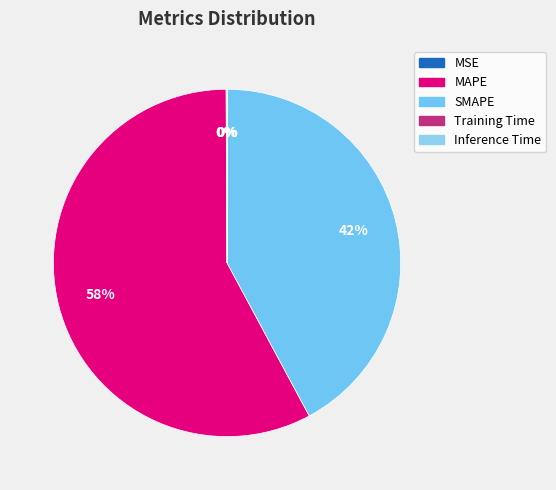

True or false: Training Time accounts for 5% of the total.

False